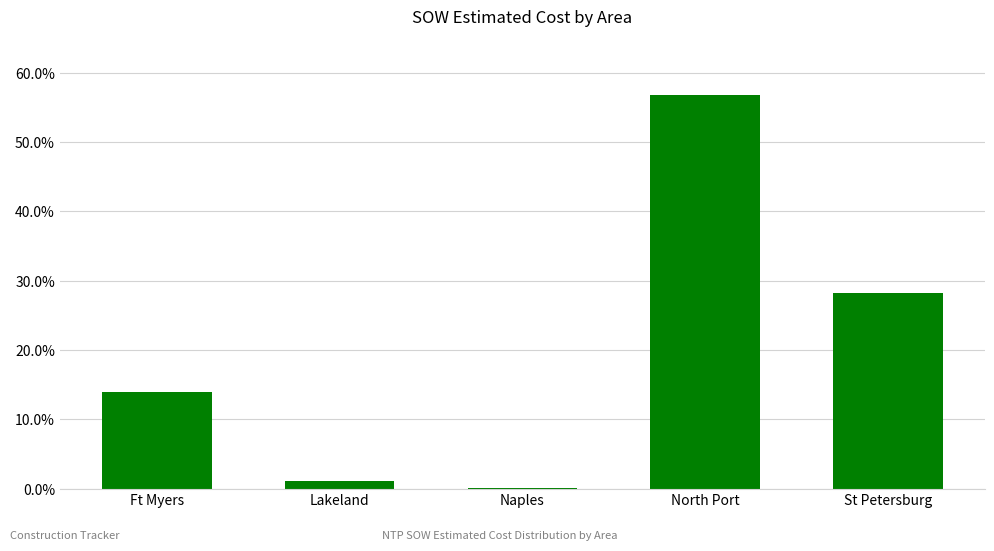

What is the label of the 4th bar from the left?

North Port